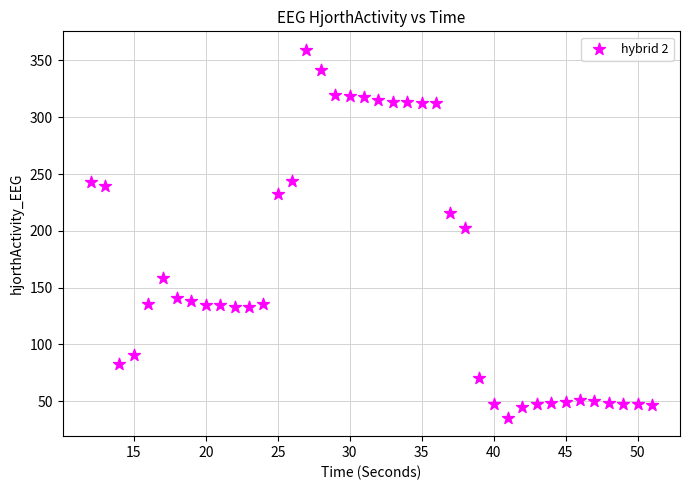

What is the range of X values (max minus min)?

39.0